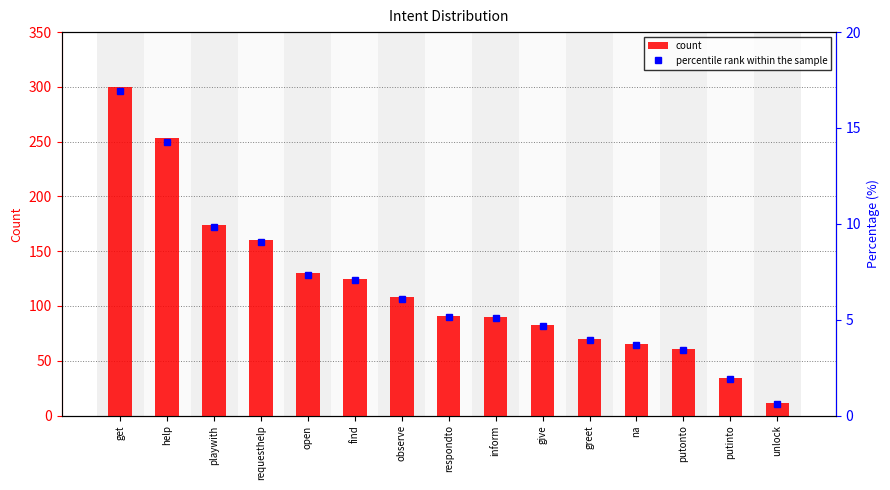

List the labels in order of count value, smallest first.

unlock, putinto, putonto, na, greet, give, inform, respondto, observe, find, open, requesthelp, playwith, help, get